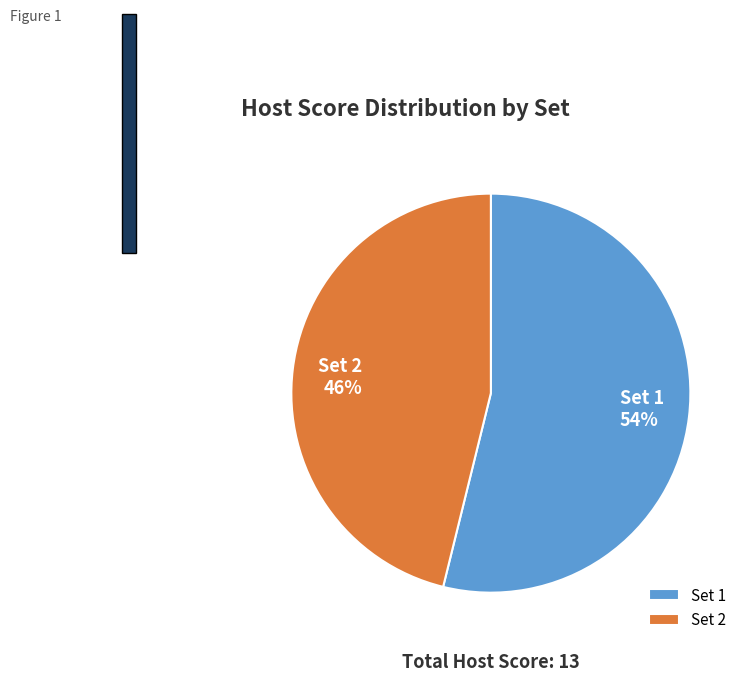

What is the largest slice in the pie chart?

Set 1